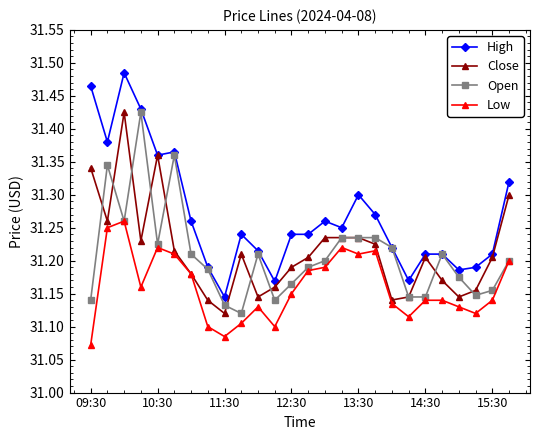

Which series has the widest spread of values?

High